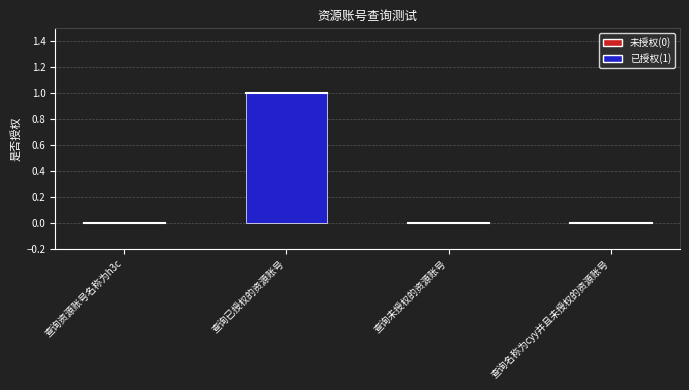

The value at 查询已授权的资源账号 is 2. True or false?

False